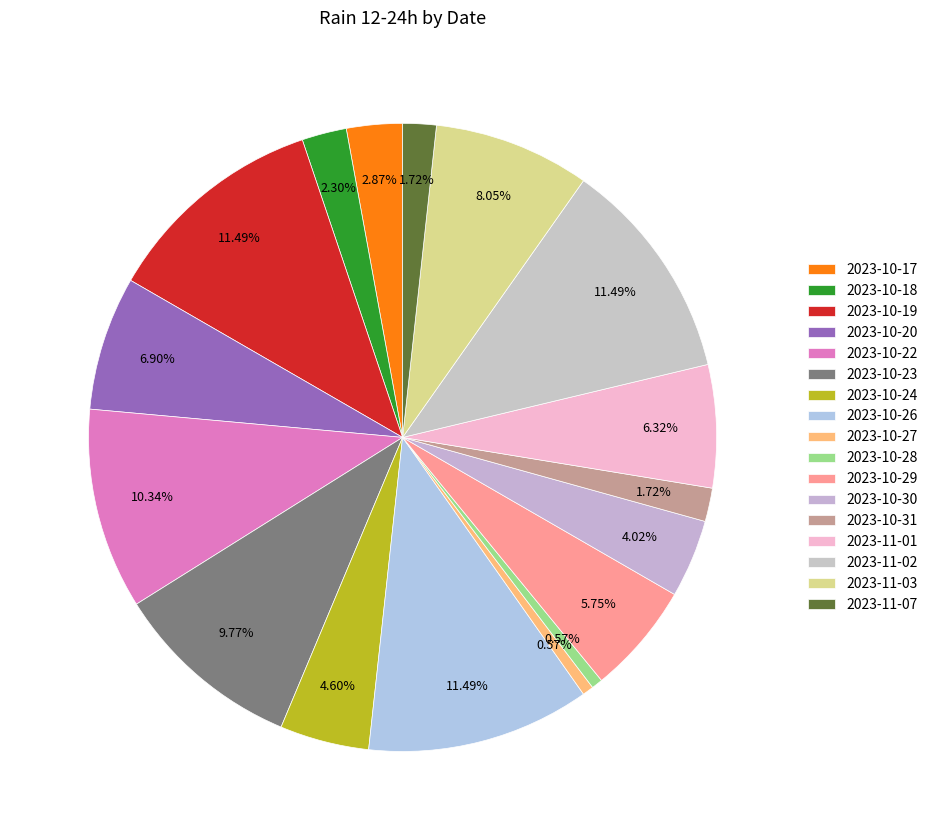

How many segments does this pie chart have?

17